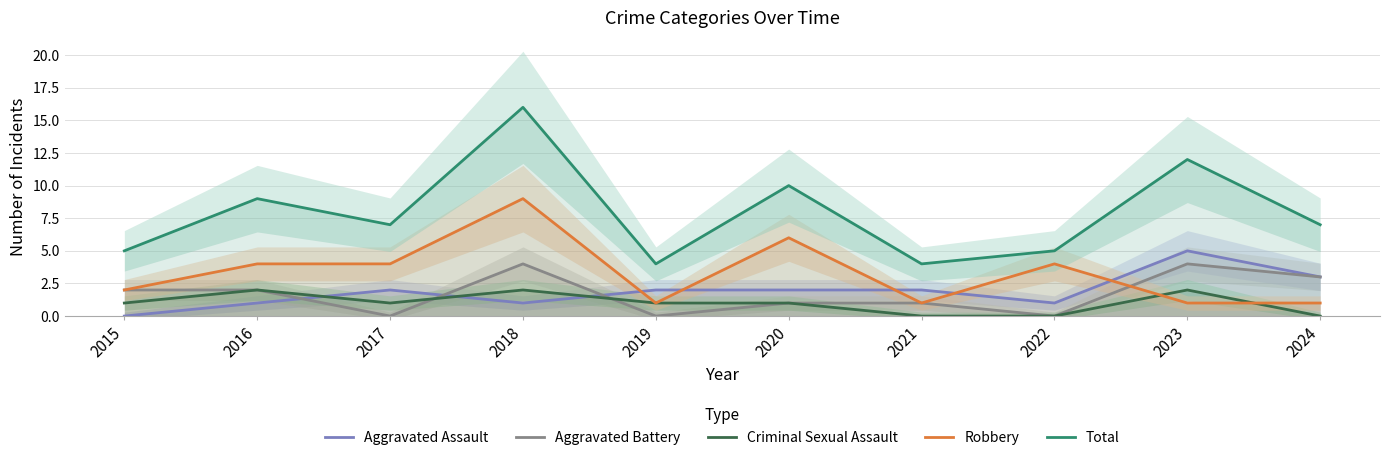

At which category does Aggravated Assault reach its first local peak?

2017